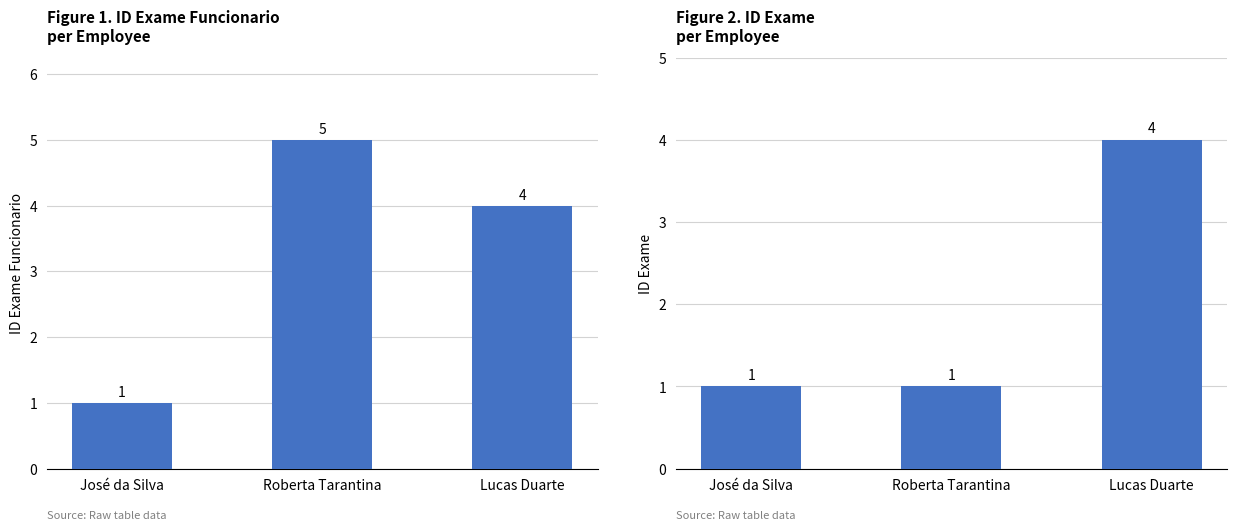

Which series has the widest spread of values?

ID Exame Funcionario